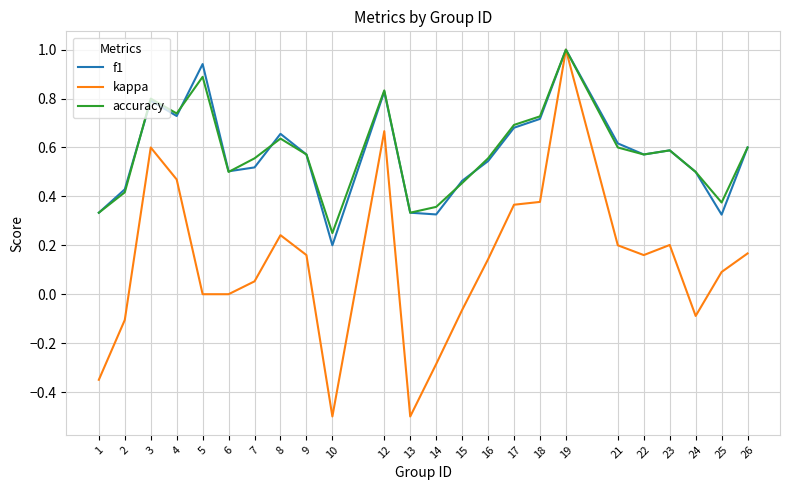

Between 3 and 21, which series saw the biggest shift?

kappa